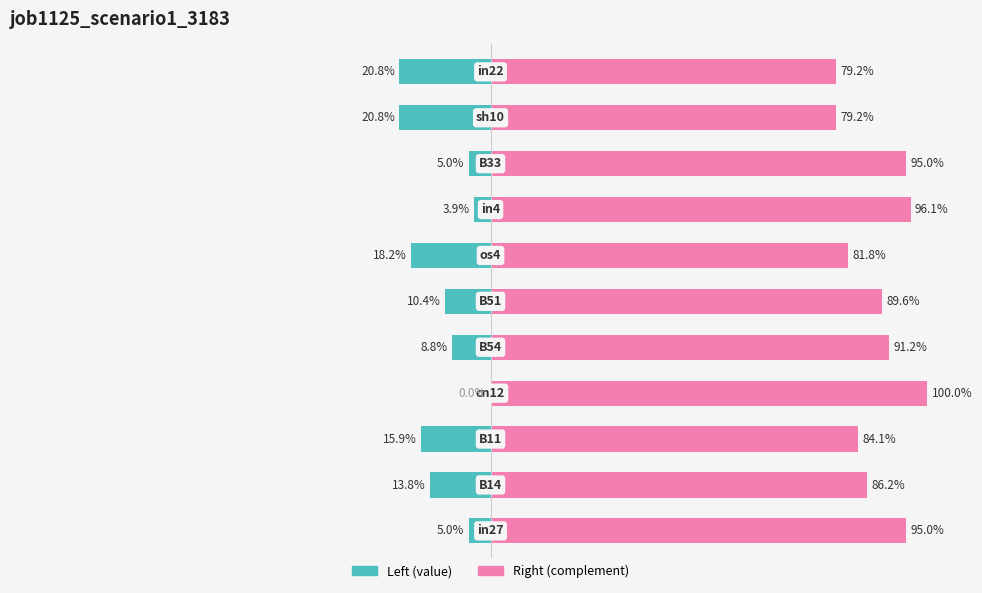

The job1125_scenario1_3183 (right) series shows 0.8 at 2. True or false?

True